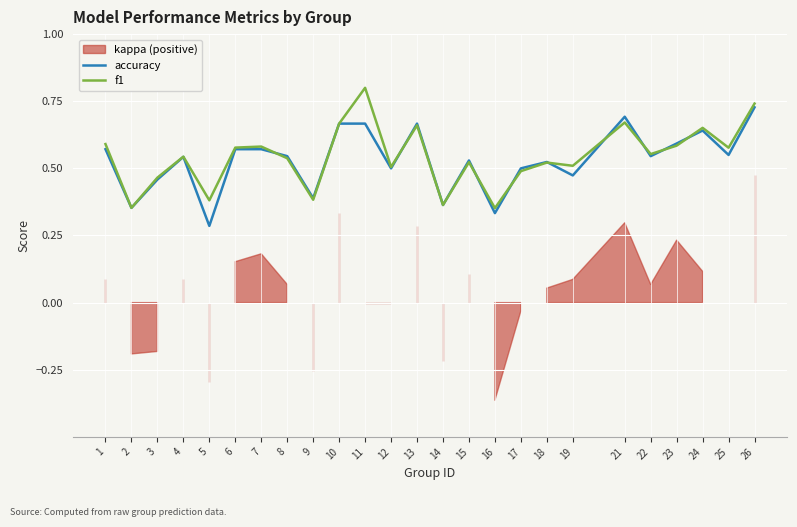

At which category is the sum across all series the highest?

26